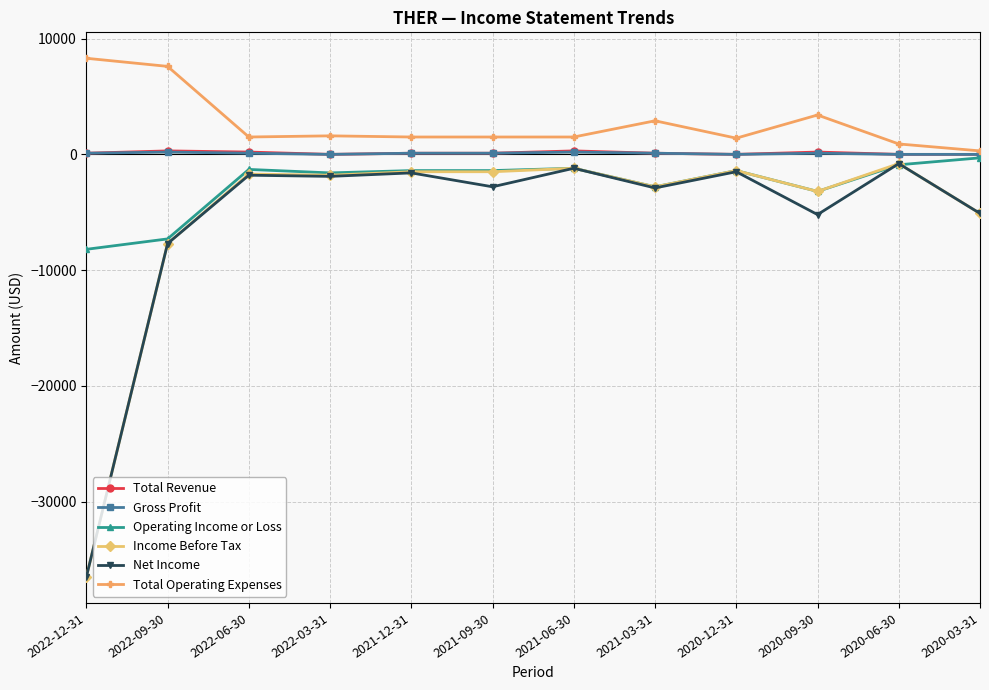

True or false: Total Operating Expenses and Net Income intersect in this chart.

False